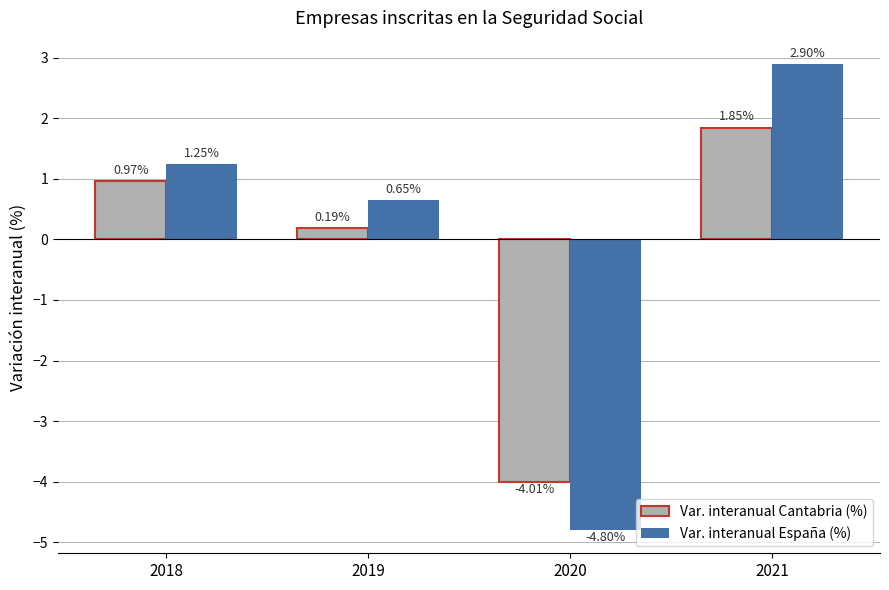

Which series has the largest range (max minus min)?

Var. interanual España (%)